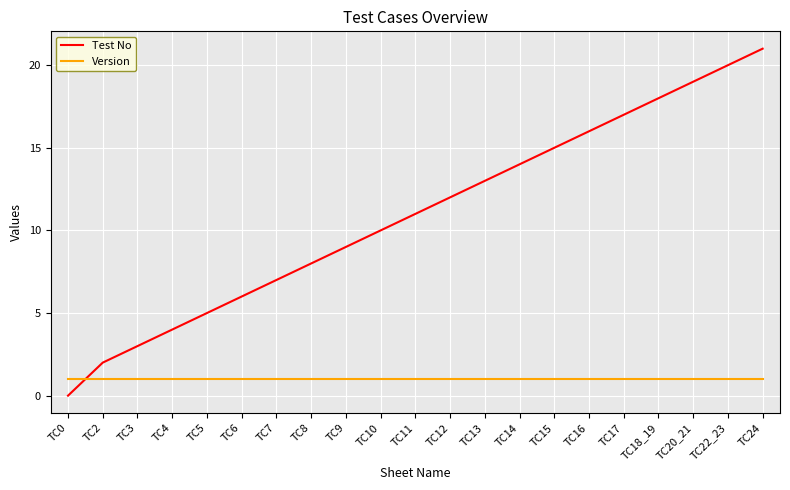

Reading left to right, transcribe all the data shown in this chart.

Test No: 0	2	3	4	5	6	7	8	9	10	11	12	13	14	15	16	17	18	19	20	21
Version: 1	1	1	1	1	1	1	1	1	1	1	1	1	1	1	1	1	1	1	1	1